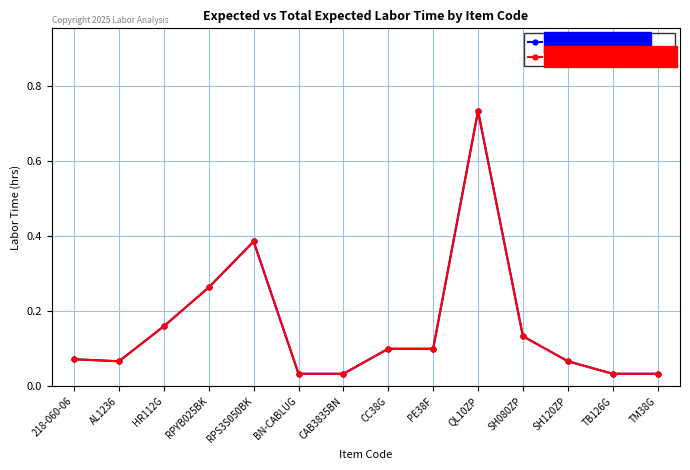

Does the chart have visible grid lines?

Yes